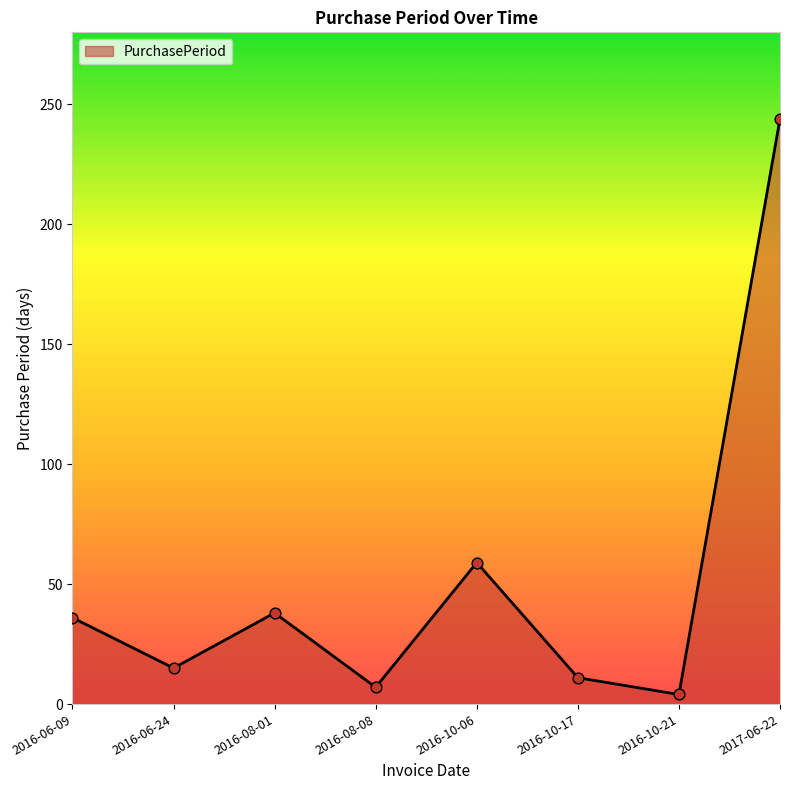

Between 2016-06-24 and 2017-06-22, which is larger?

2017-06-22